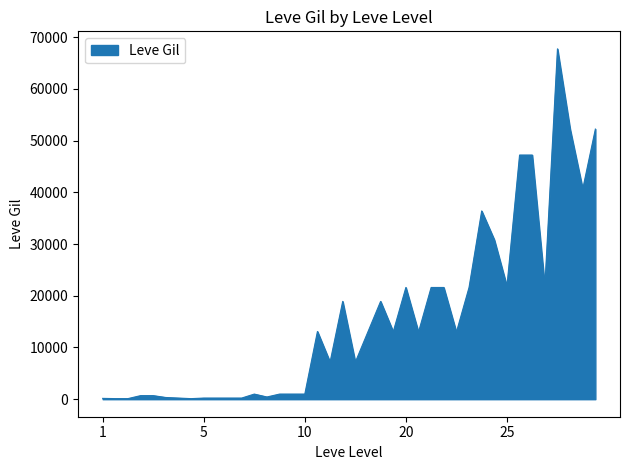

What is the maximum value shown in the chart?

67730